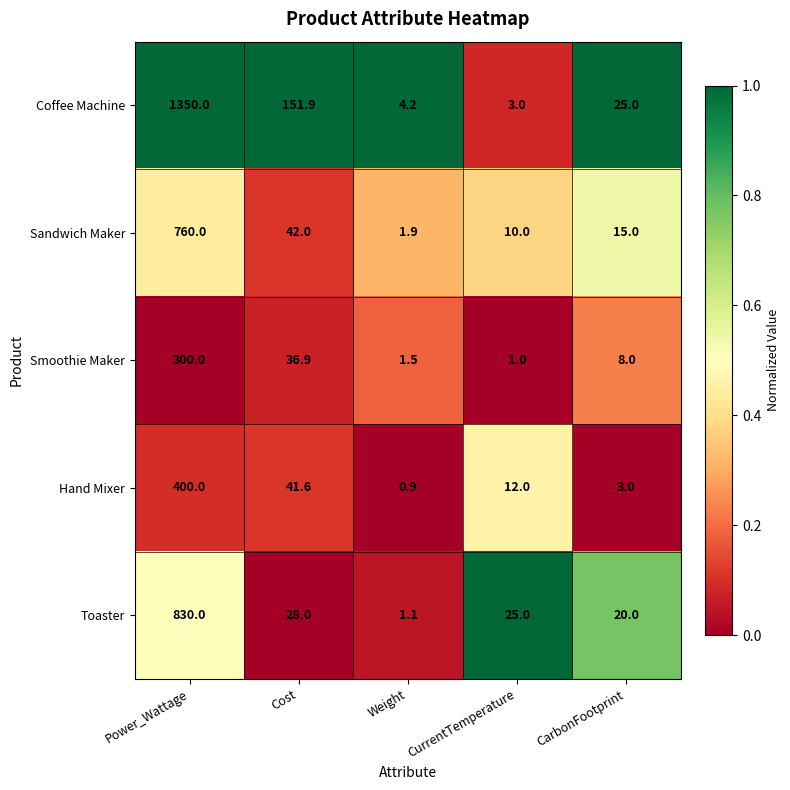

Reading right to left, transcribe all the data shown in this chart.

Coffee Machine: CarbonFootprint=25.0	CurrentTemperature=3.0	Weight=4.2	Cost=151.9	Power_Wattage=1350.0
Sandwich Maker: CarbonFootprint=15.0	CurrentTemperature=10.0	Weight=1.9	Cost=42.0	Power_Wattage=760.0
Smoothie Maker: CarbonFootprint=8.0	CurrentTemperature=1.0	Weight=1.5	Cost=36.9	Power_Wattage=300.0
Hand Mixer: CarbonFootprint=3.0	CurrentTemperature=12.0	Weight=0.9	Cost=41.6	Power_Wattage=400.0
Toaster: CarbonFootprint=20.0	CurrentTemperature=25.0	Weight=1.1	Cost=28.0	Power_Wattage=830.0